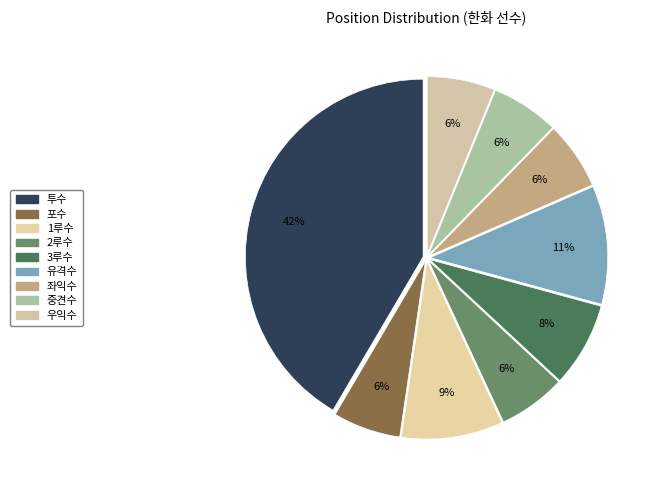

Between 1루수 and 유격수, which is larger?

유격수